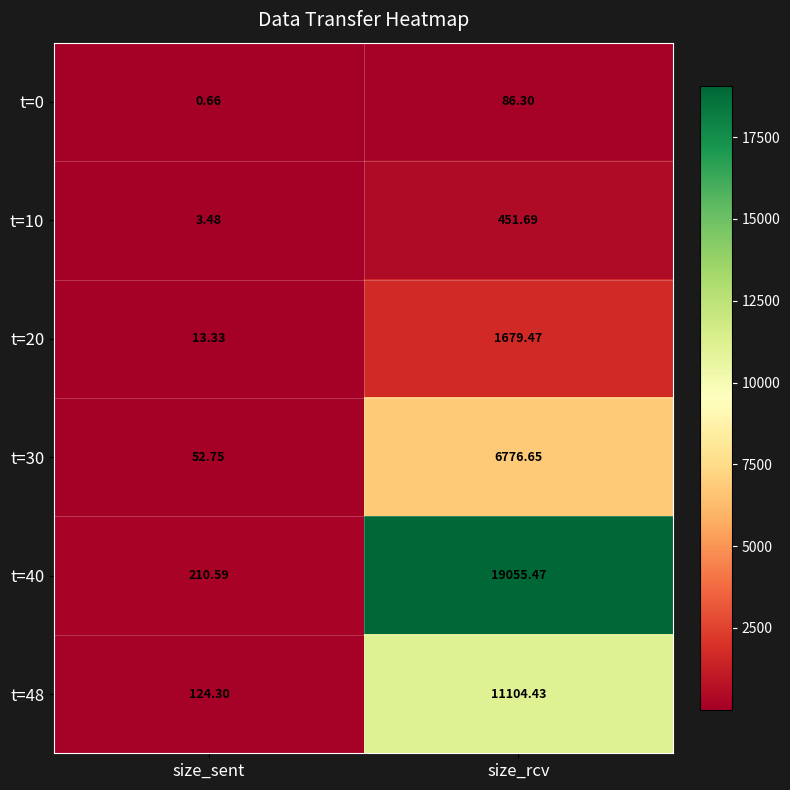

List the labels in order of t=40 value, smallest first.

size_sent, size_rcv